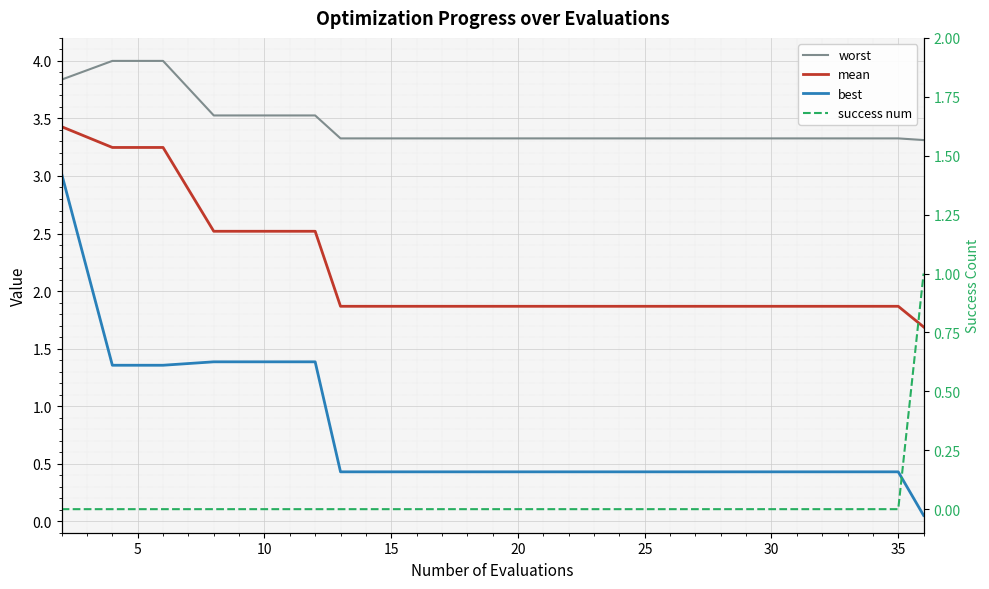

Which series has the largest range (max minus min)?

best